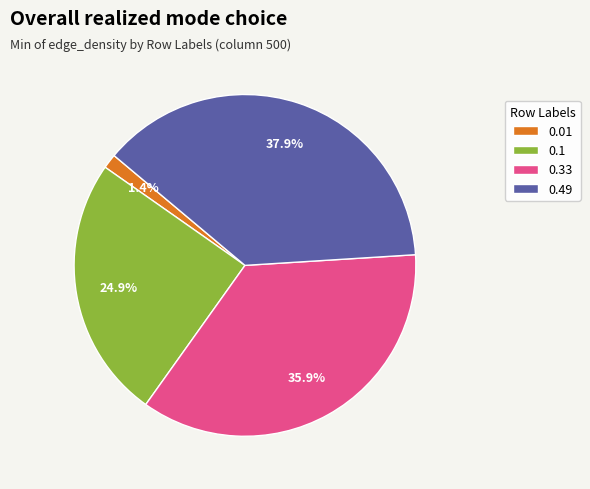

True or false: 0.49 accounts for 45% of the total.

False